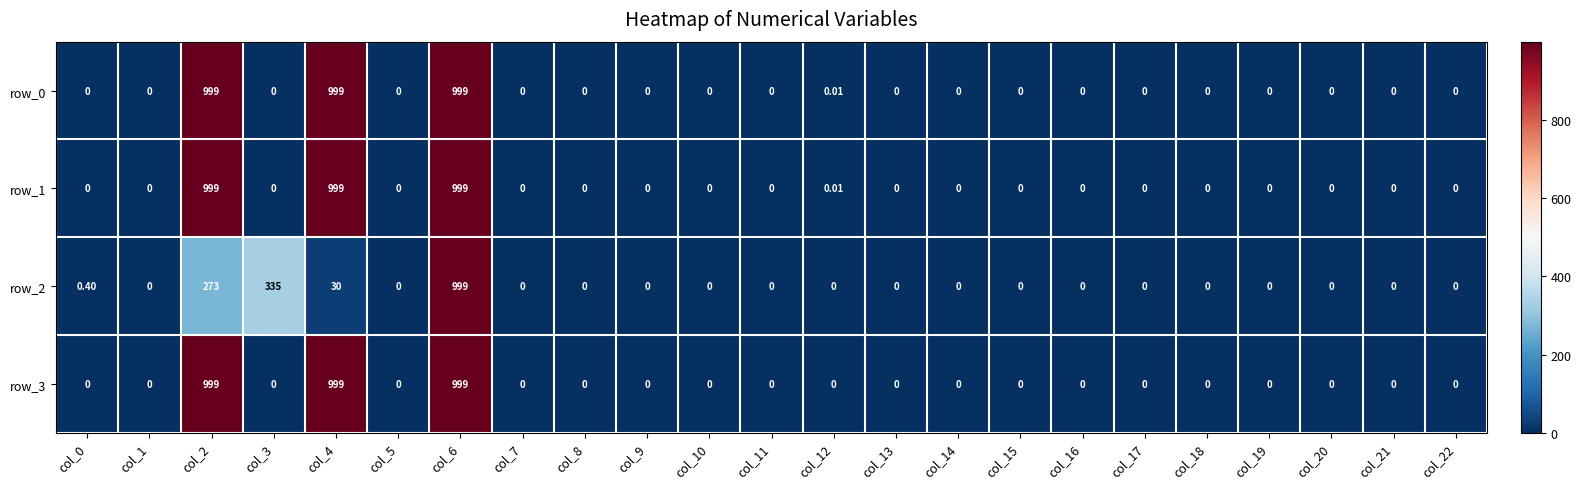

What is the highest value of the row_3 series?

999.0